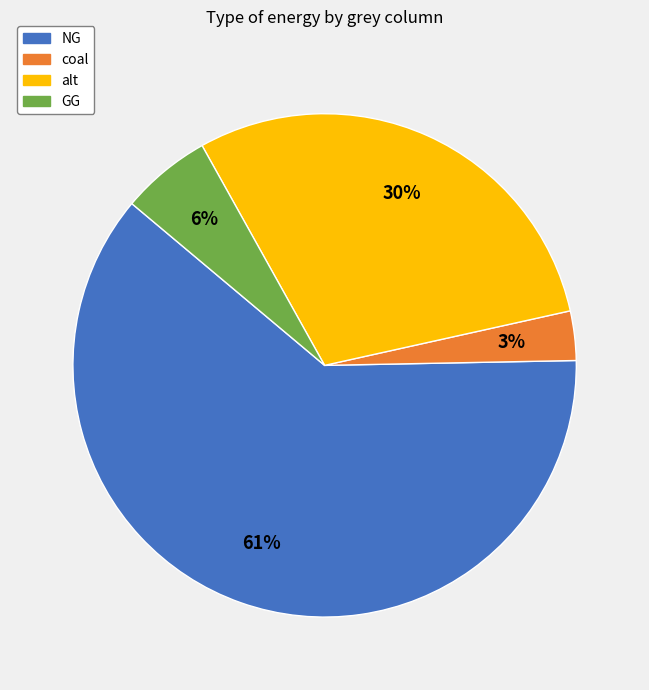

What percentage is the alt slice, to the nearest percent?

30%